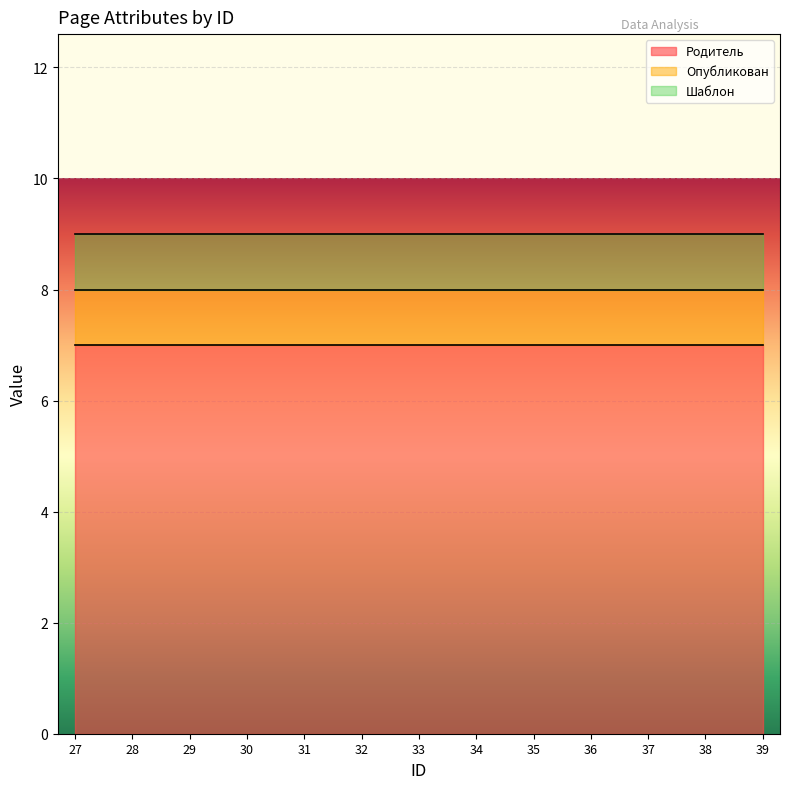

Where is Опубликован nearest to the value 1?

27